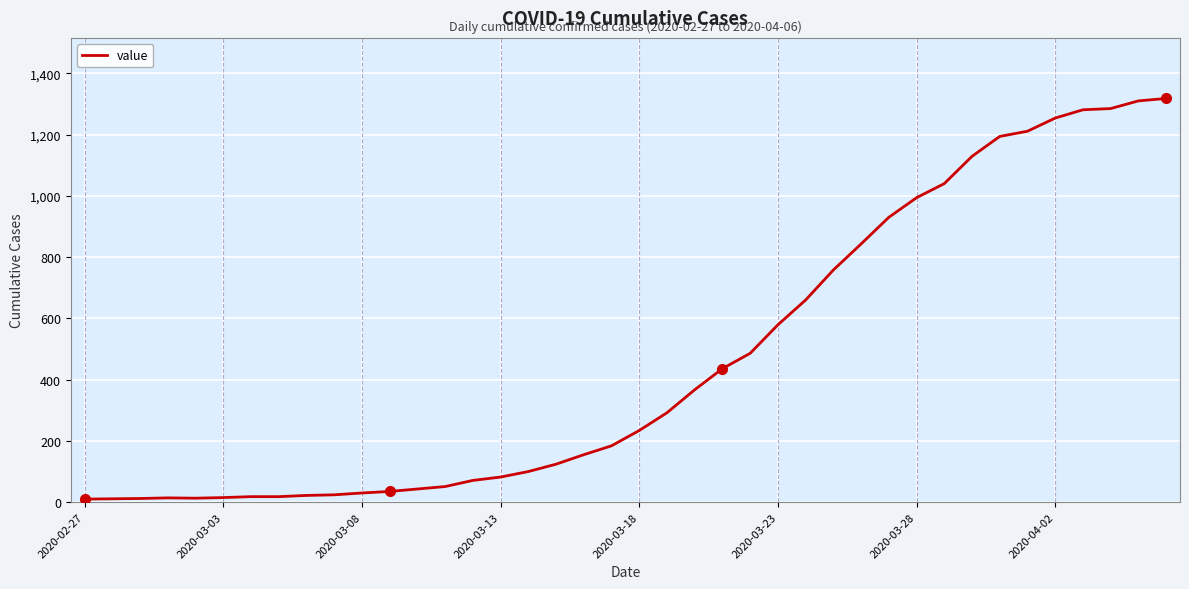

What is the maximum value shown in the chart?

1318